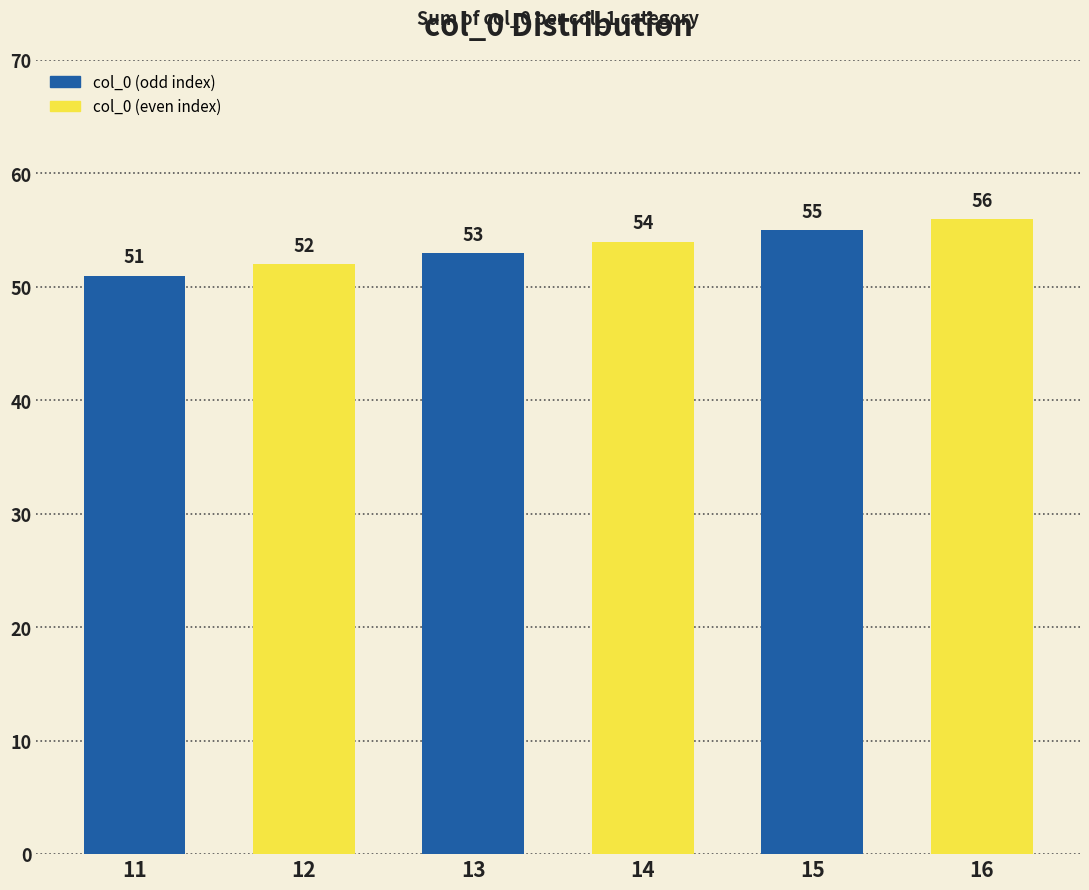

What is the change in value from 12 to 16?

+4